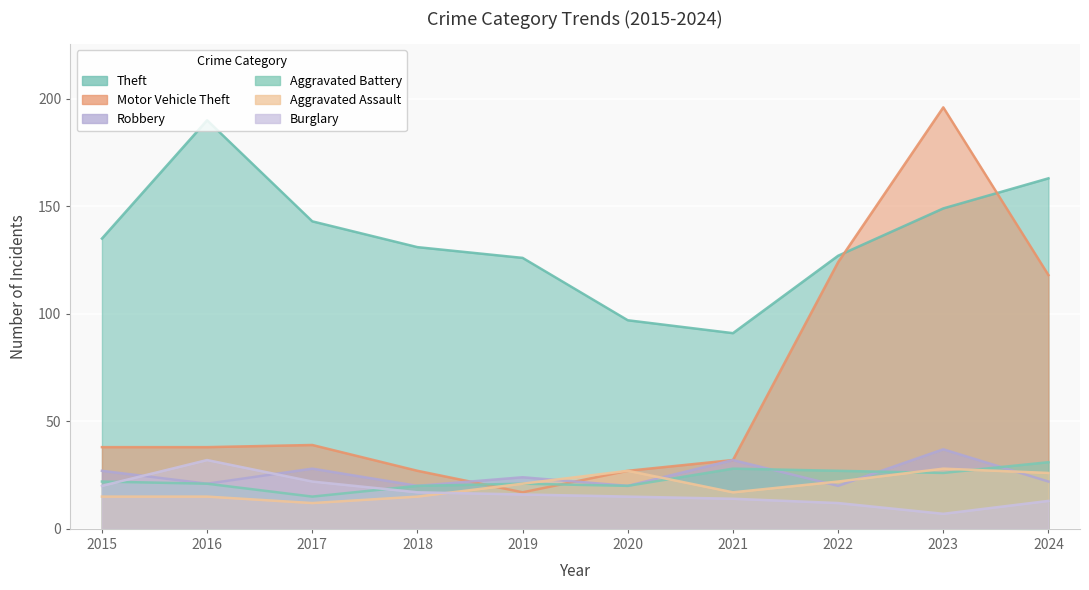

At how many categories does at least one series exceed 132?

5